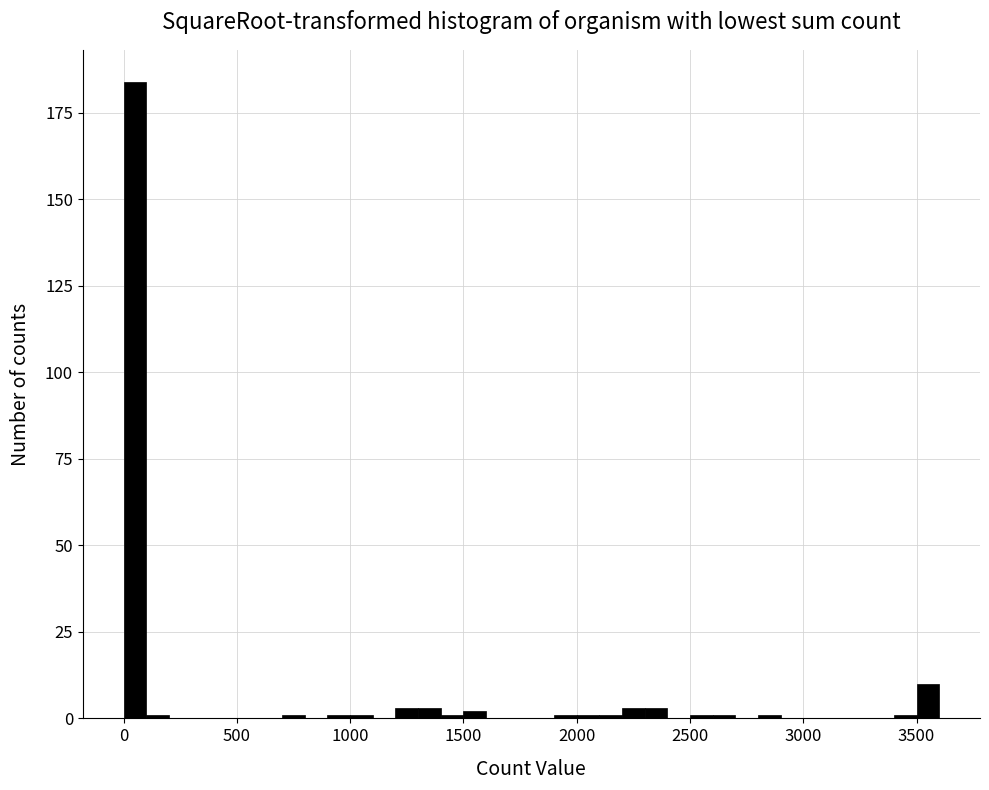

Read against the x-axis, roughly where is the centre of the tallest bar?

50